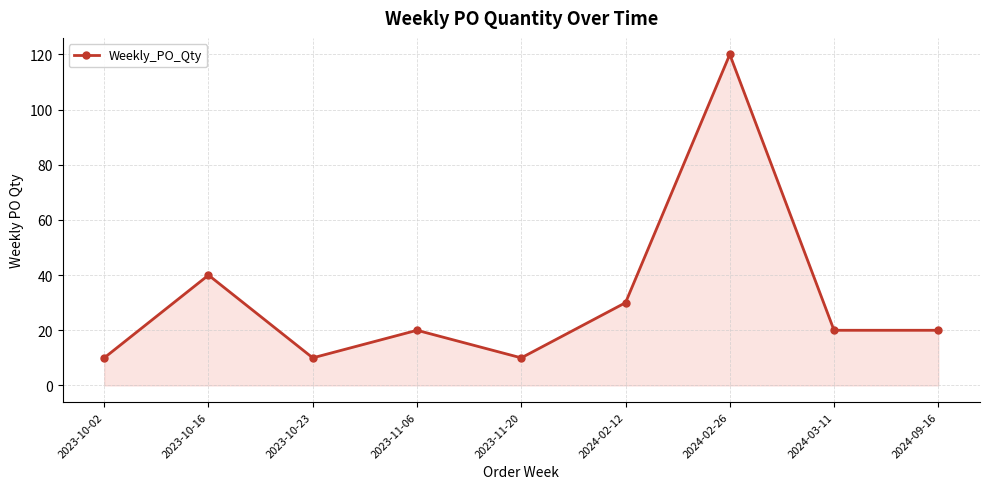

What is the value of the 7th point from the left?

120